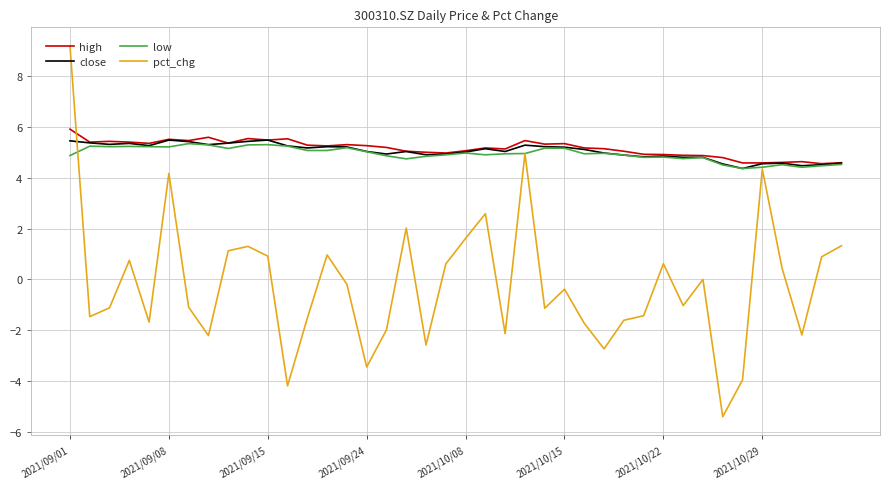

What are all the series names shown in the legend?

high, close, low, pct_chg